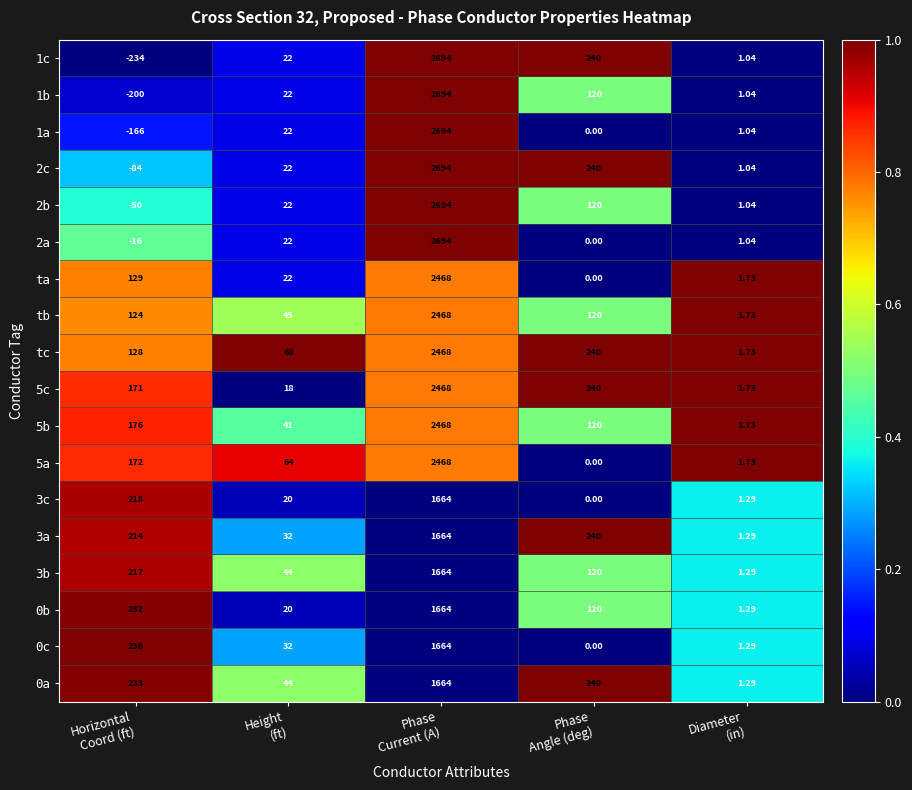

Which series has the largest total across all categories?

tc